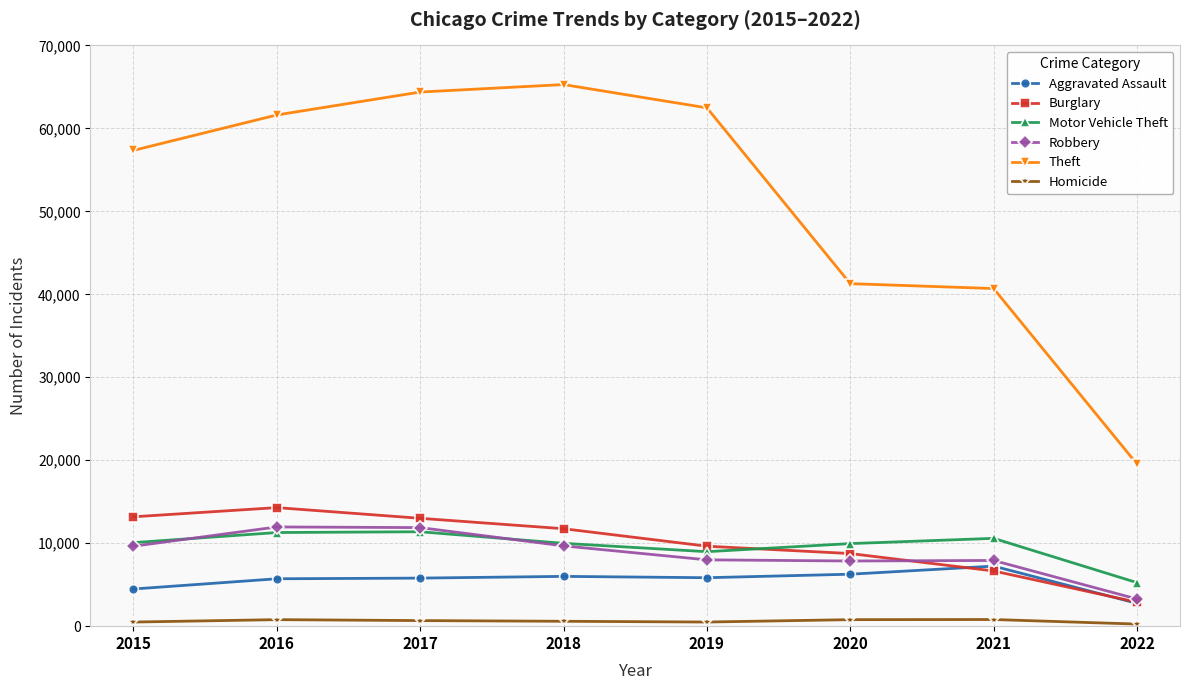

What is the difference between the maximum and second lowest values in the Aggravated Assault series?

2758